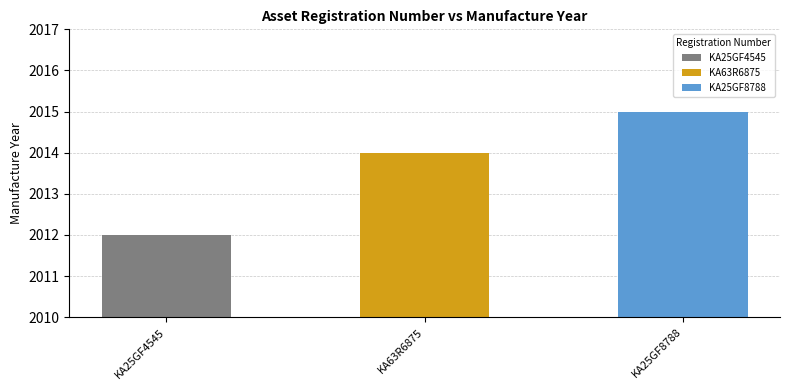

What is the sum of the values at KA25GF8788 and KA63R6875?

4029